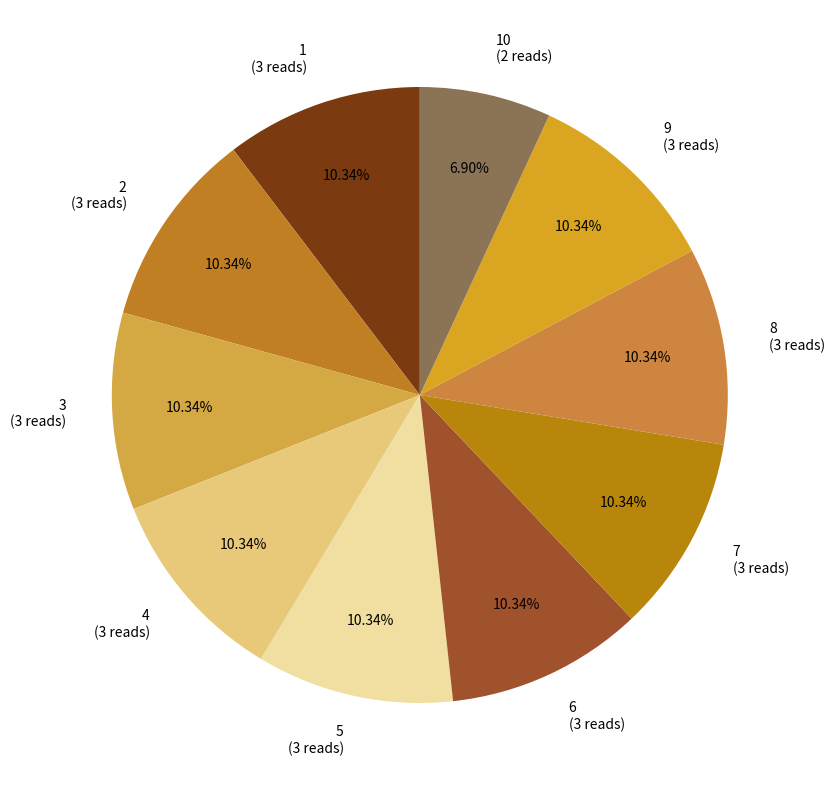

Is the sum of 3 (3 reads) and 7 (3 reads) greater than half?

No